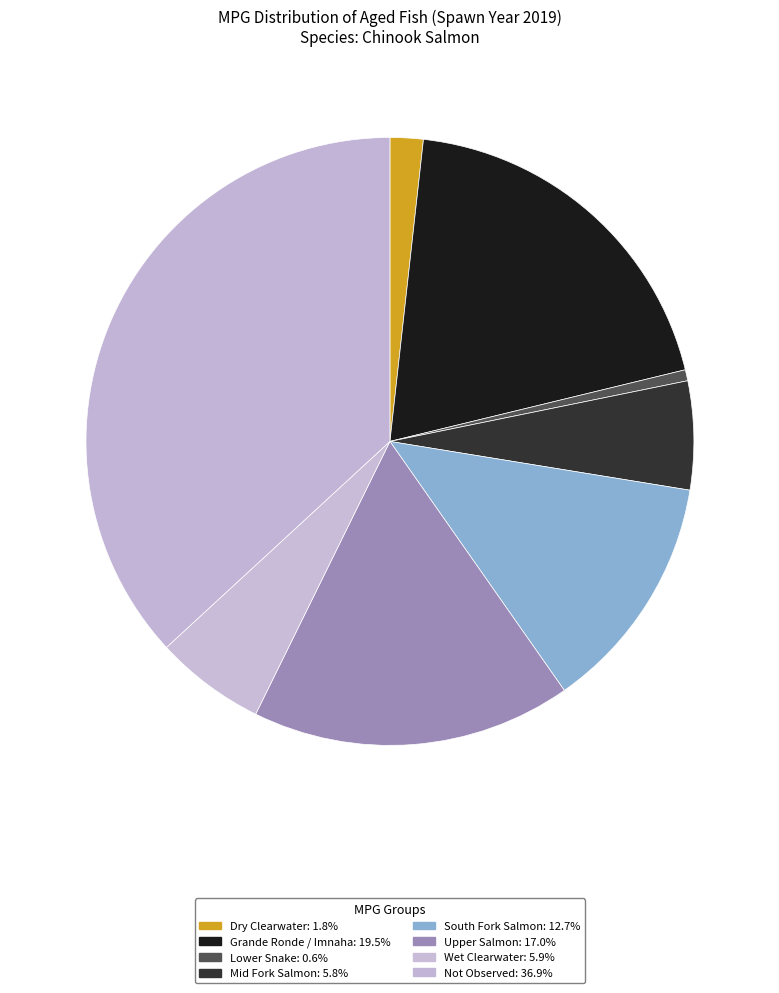

Is there a majority slice in this chart?

No